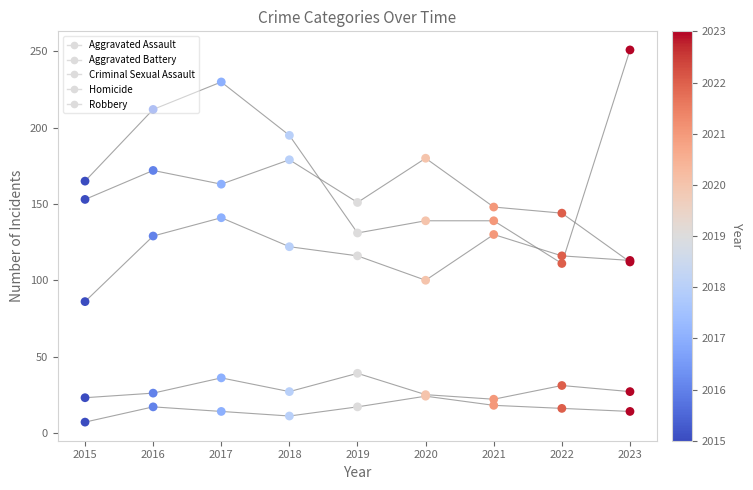

Which series has the largest Y range (max minus min)?

Robbery